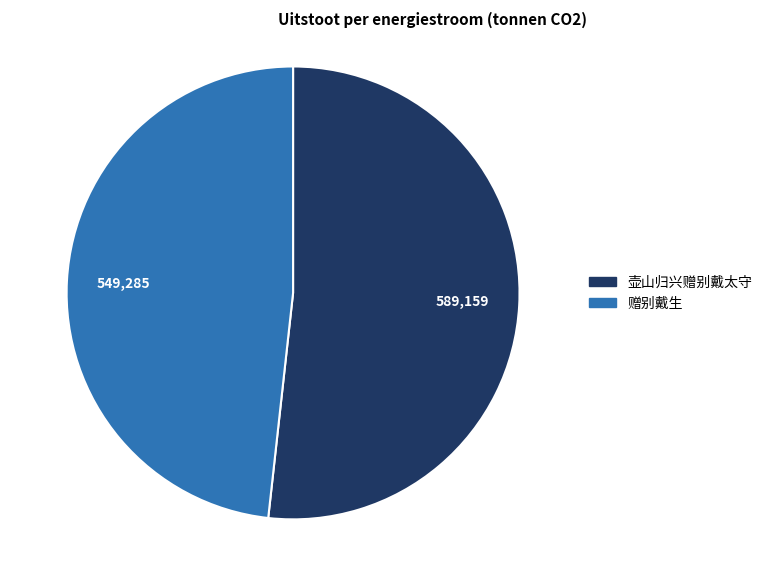

Which slice is the smallest?

赠别戴生